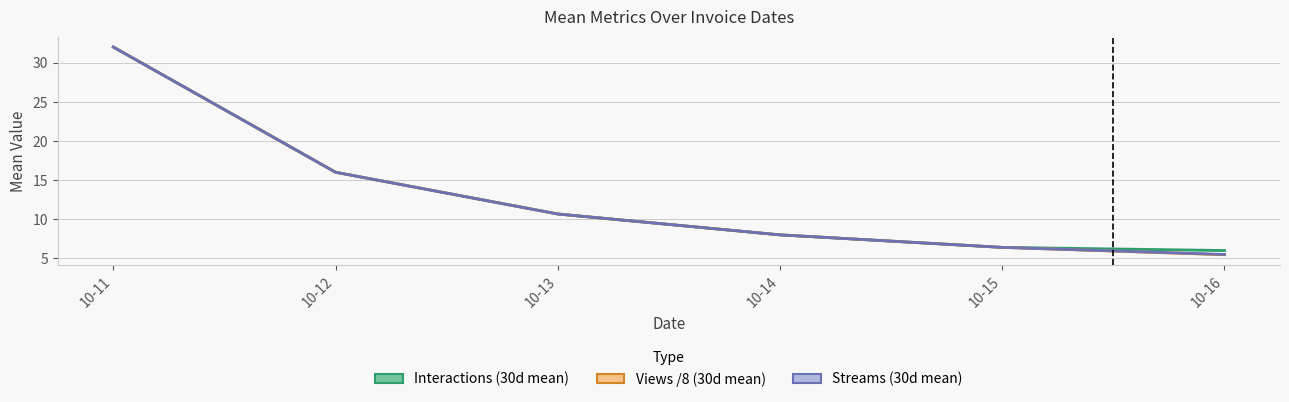

What are all the series names shown in the legend?

Interactions (30d mean), Views /8 (30d mean), Streams (30d mean)